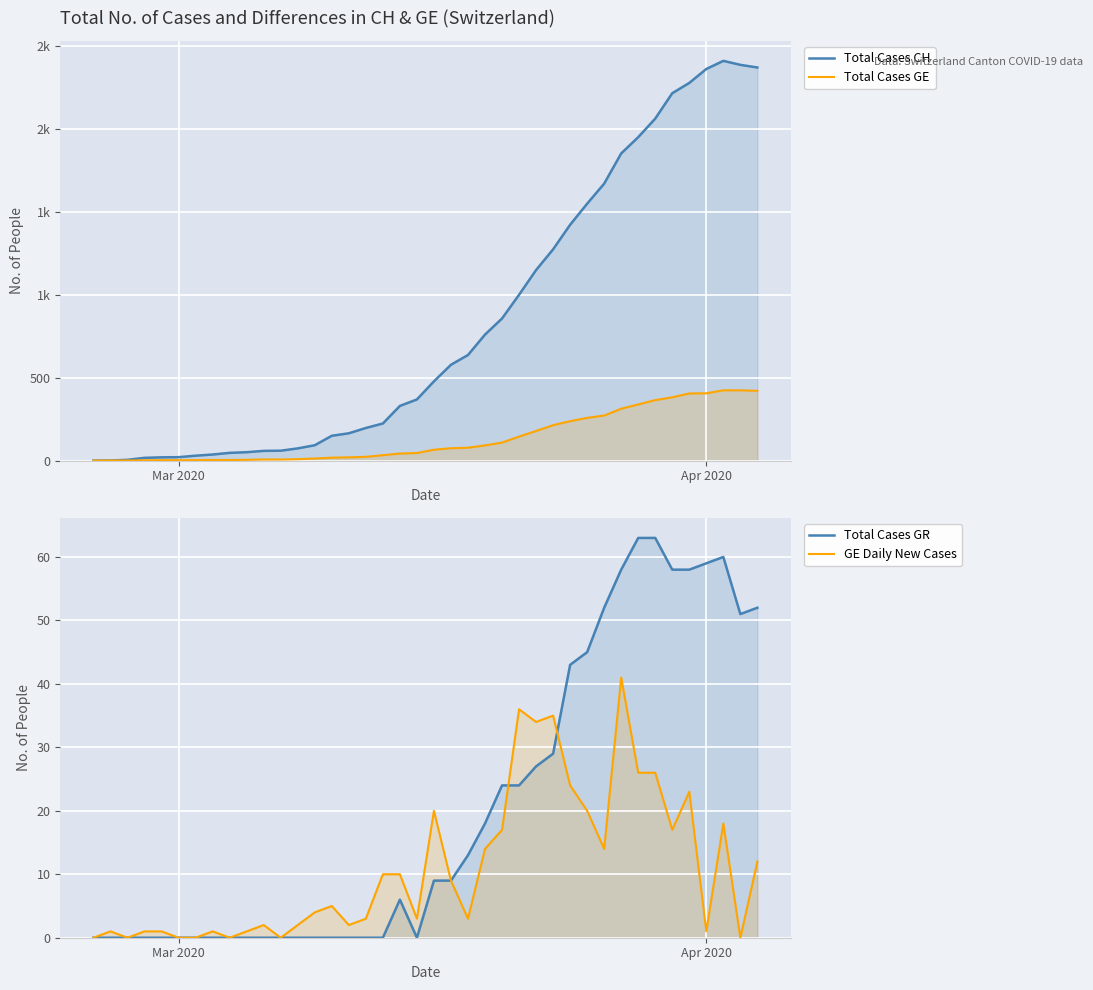

The Total Cases GE series shows 1 at 3. True or false?

False